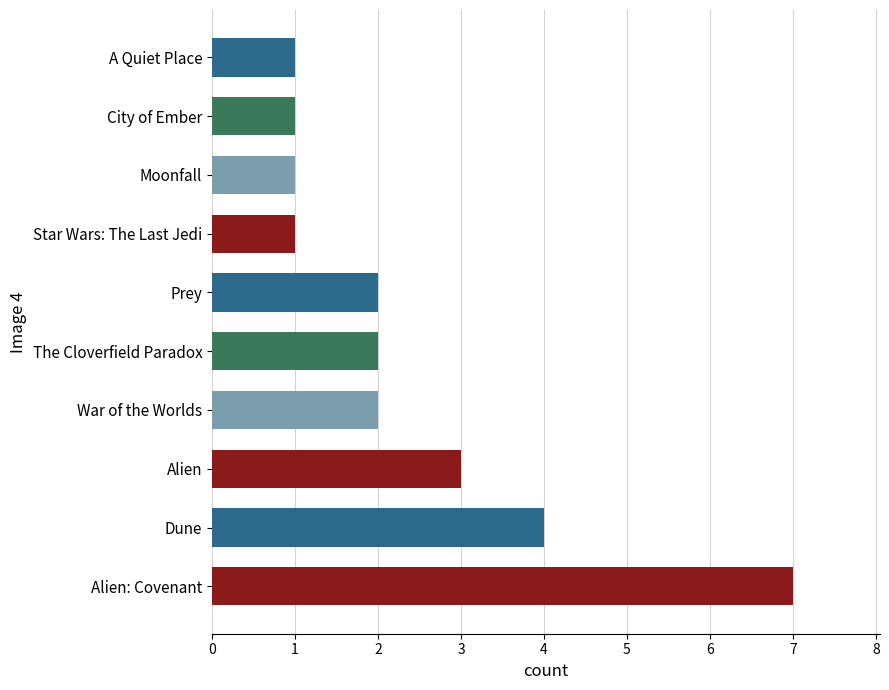

What is the minimum value shown in the chart?

1